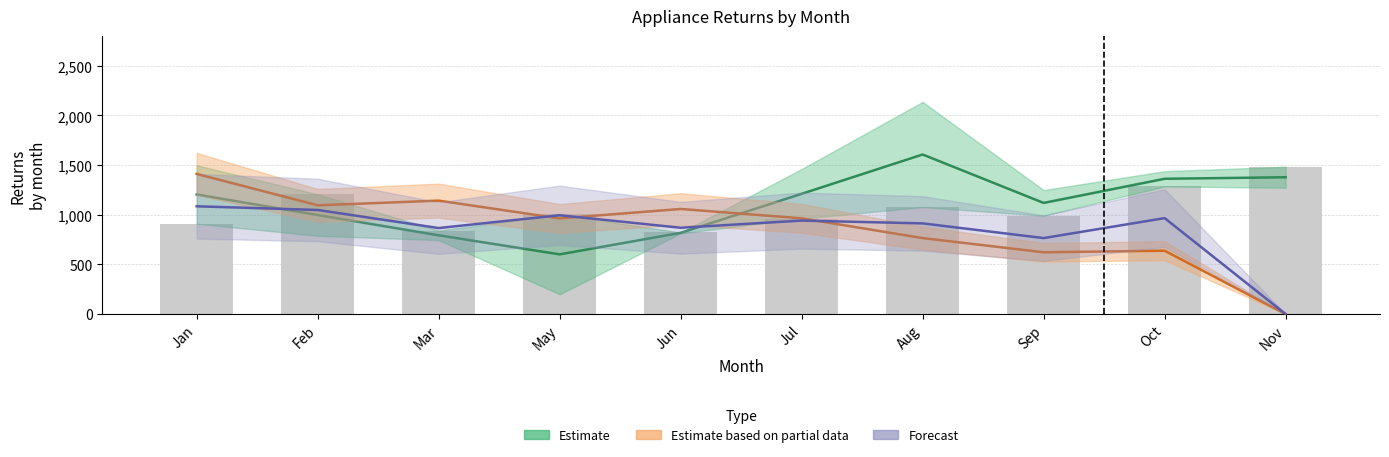

How many data points does each series have?

10